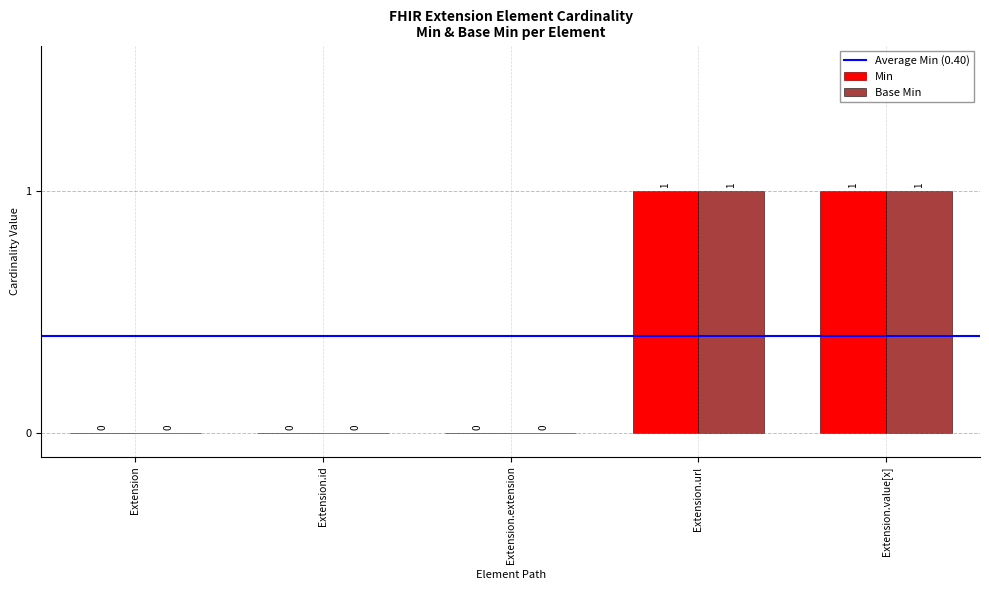

Is it true that Base Min equals -1 at Extension.extension?

False